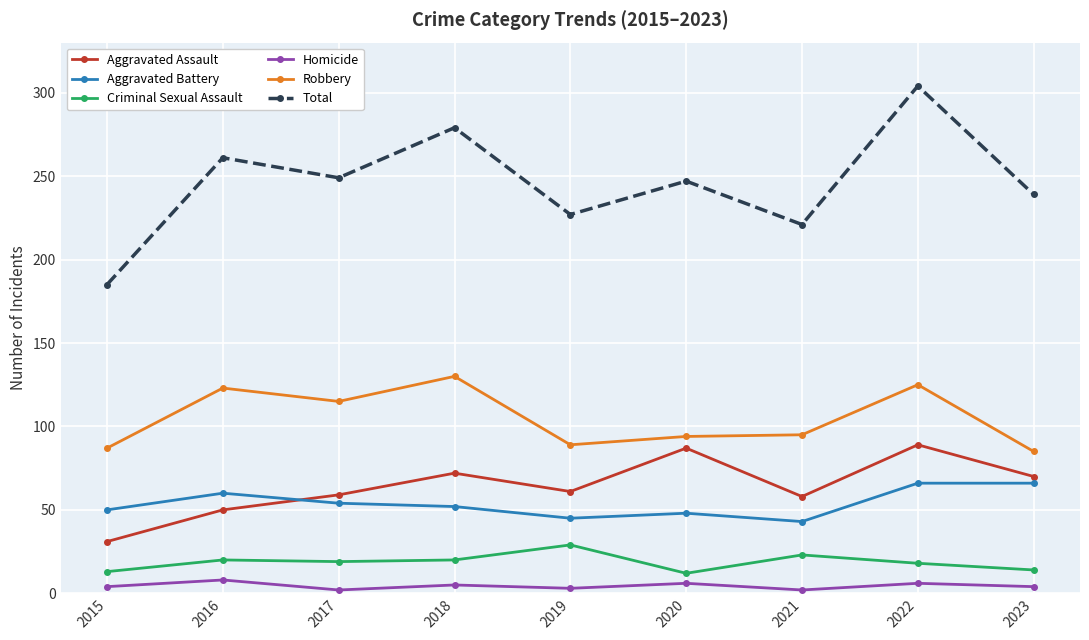

How many data points does each series have?

9